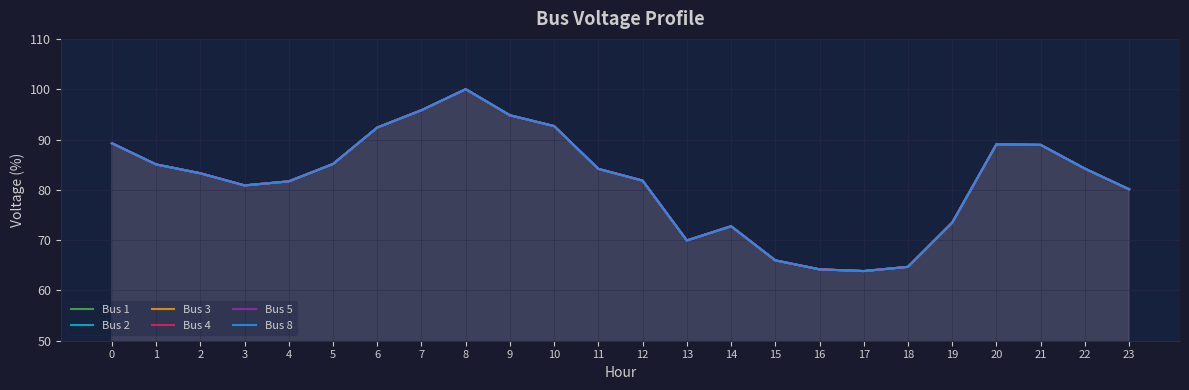

At which category does the chart reach its minimum across all series?

17